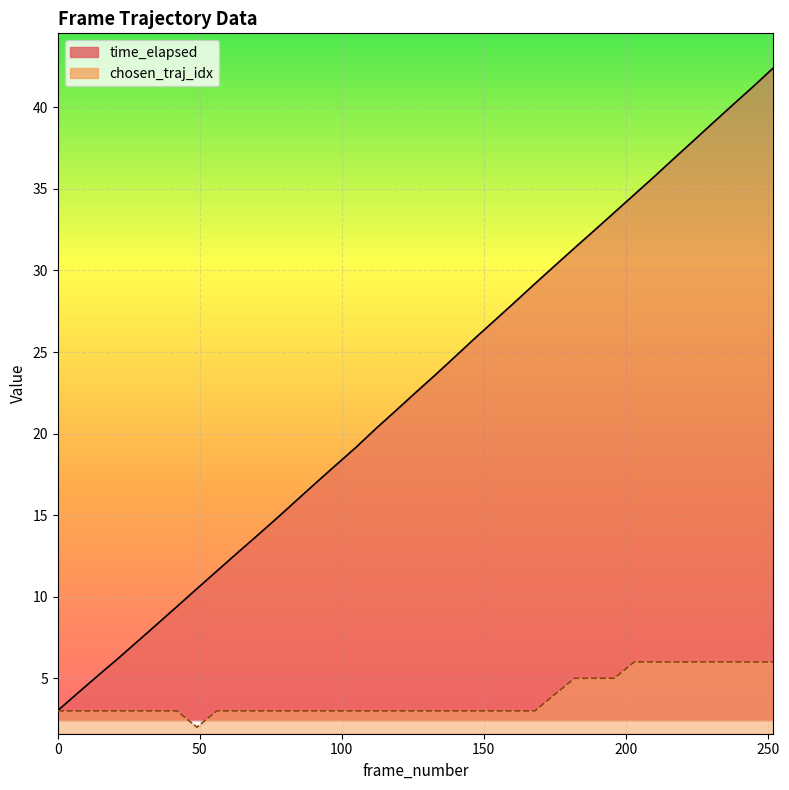

What is the sum of all time_elapsed values?

835.3